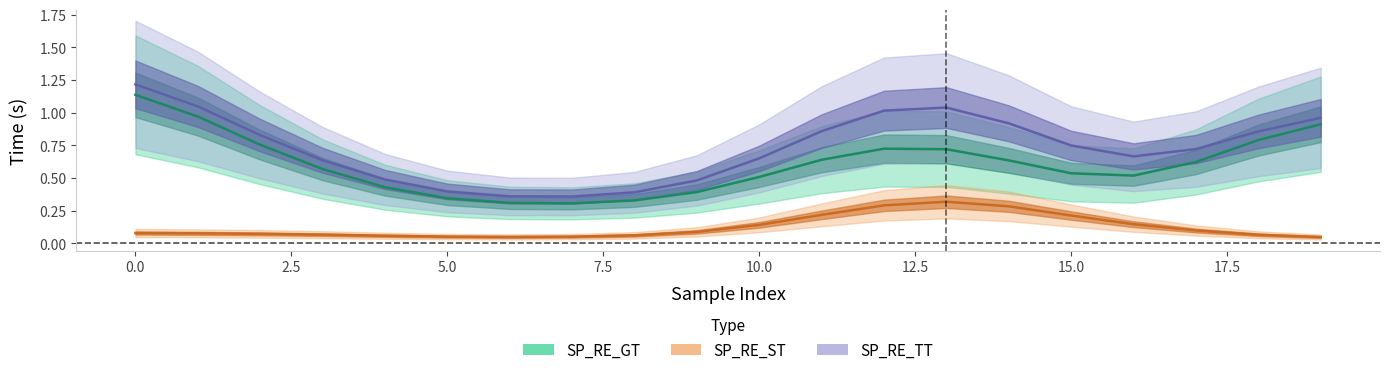

How many series are shown in this chart?

3